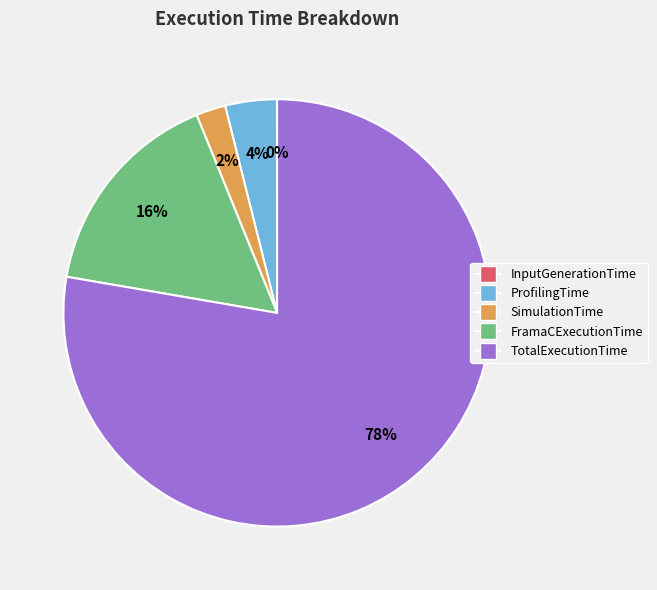

To the nearest percent, what portion does SimulationTime represent?

2%